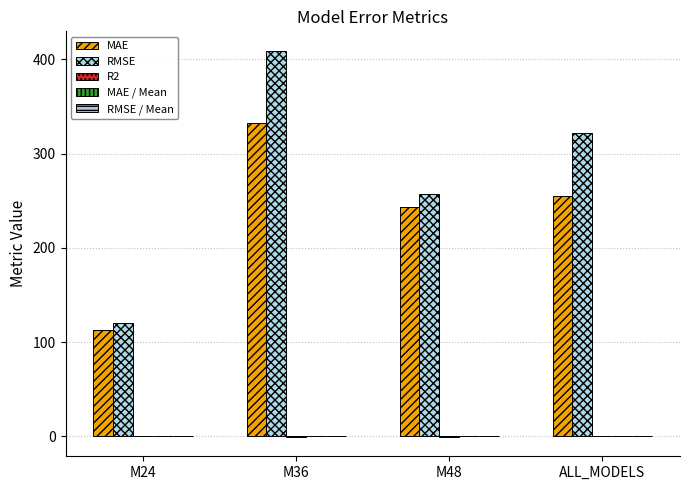

Between M24 and ALL_MODELS, which series saw the biggest shift?

RMSE